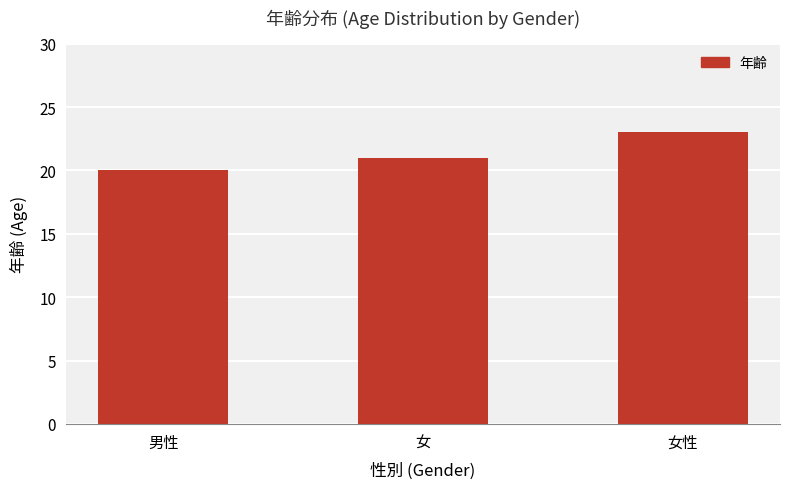

Reading left to right, extract all data points from this chart.

20	21	23